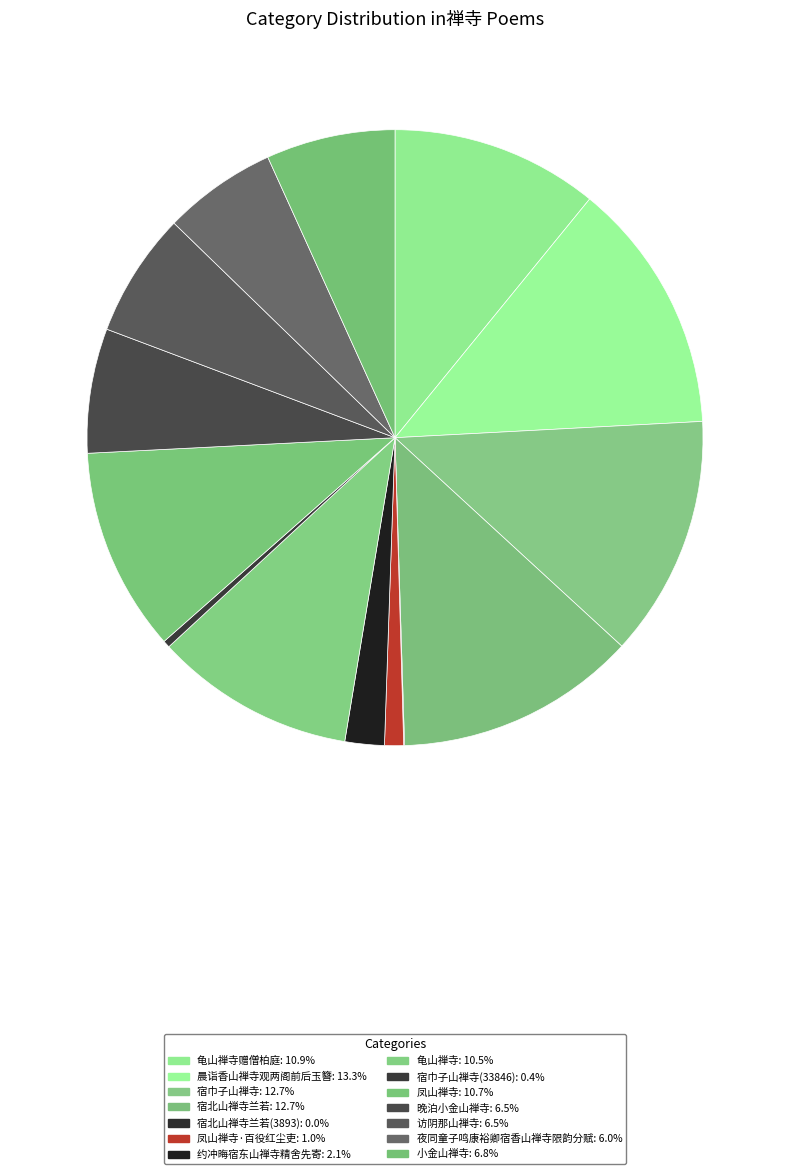

What is the smallest slice in the pie chart?

宿北山禅寺兰若(3893)